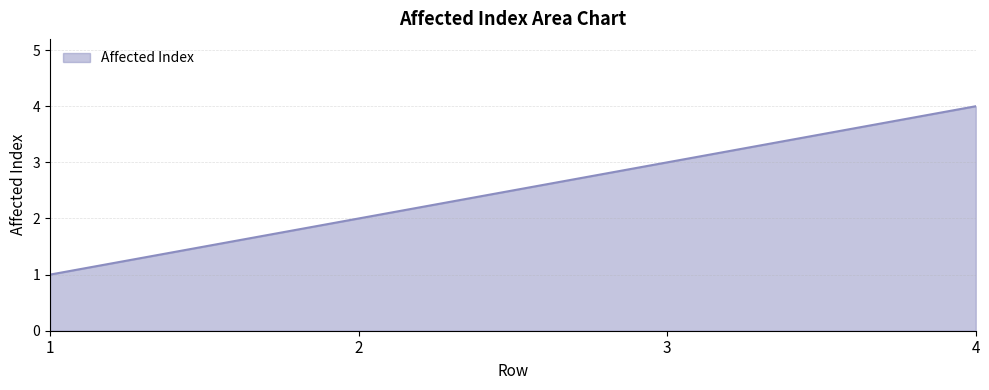

What is the difference between the maximum and minimum values?

3